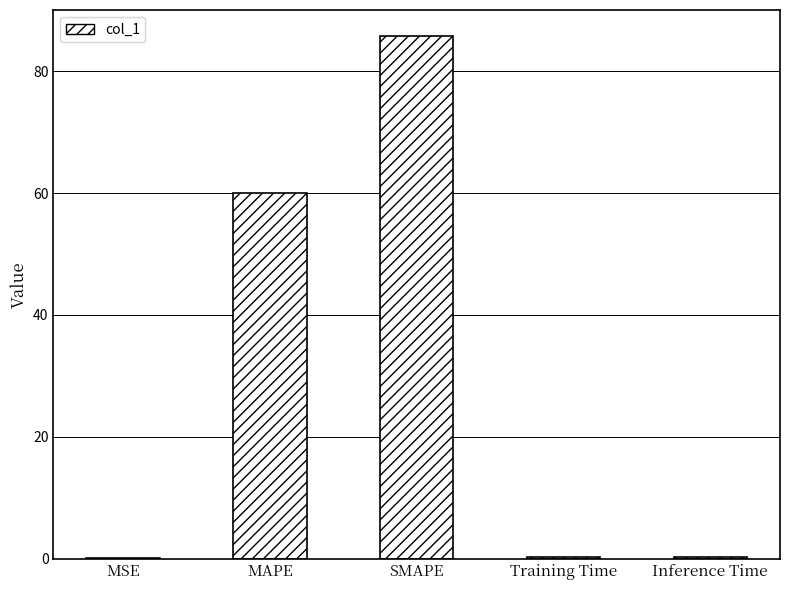

What is the sum of all values?

146.4